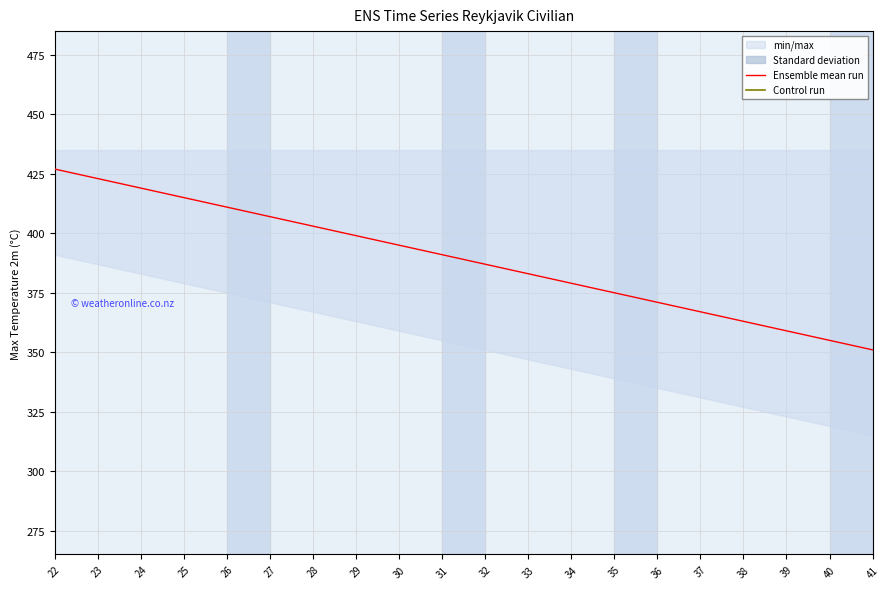

Which category has the highest value across all series?

22